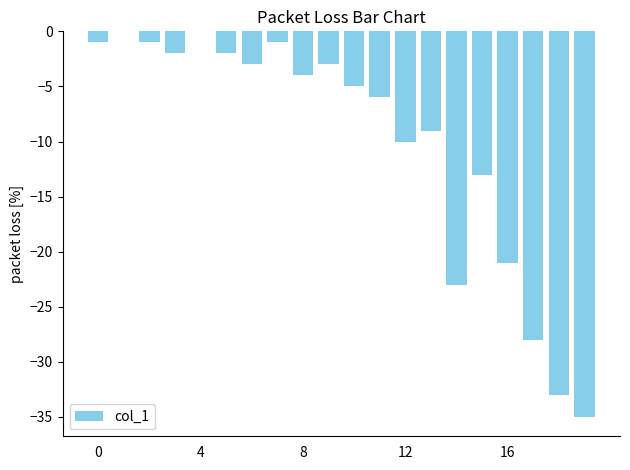

What is the sum of all values?

-200